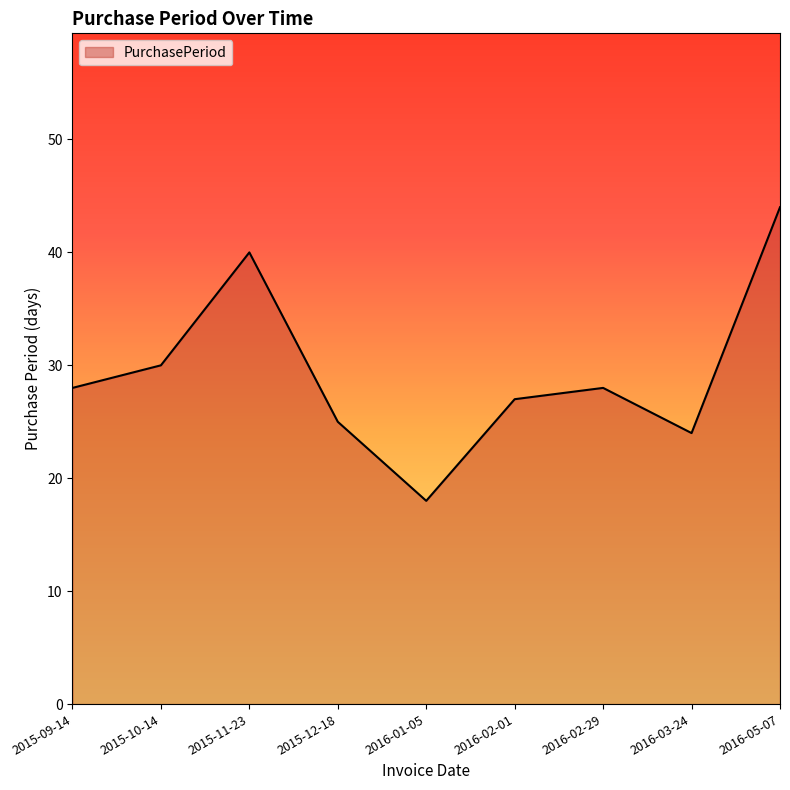

Approximately how many times larger is the value at 2015-11-23 compared to 2015-10-14?

1.3